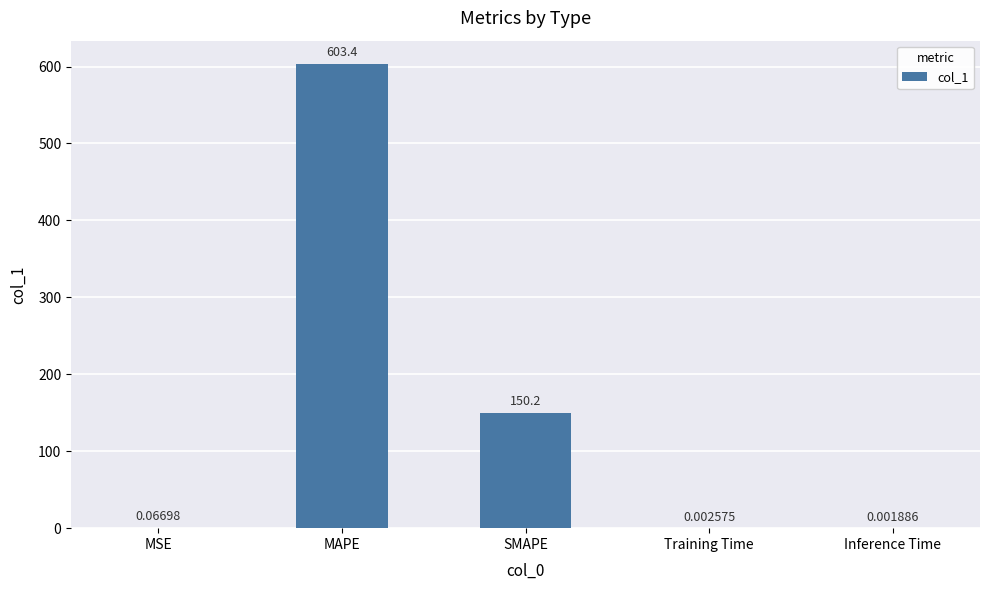

What is the sum of all values?

753.7